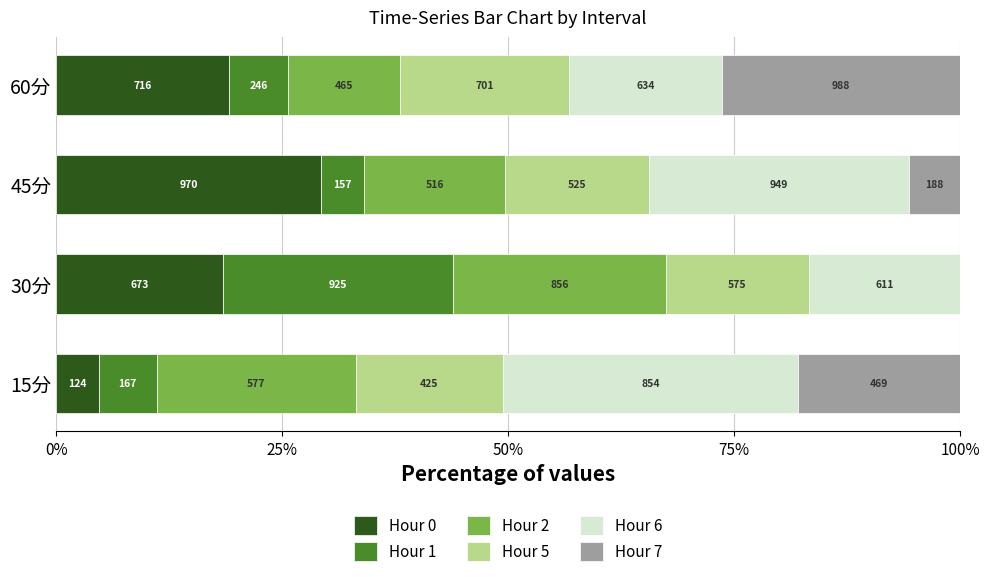

What are all the series names shown in the legend?

Hour 0, Hour 1, Hour 2, Hour 5, Hour 6, Hour 7